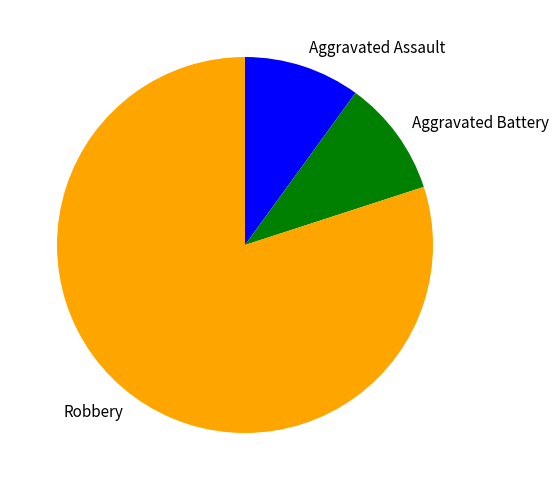

The Aggravated Assault slice represents 3% of the pie. True or false?

False